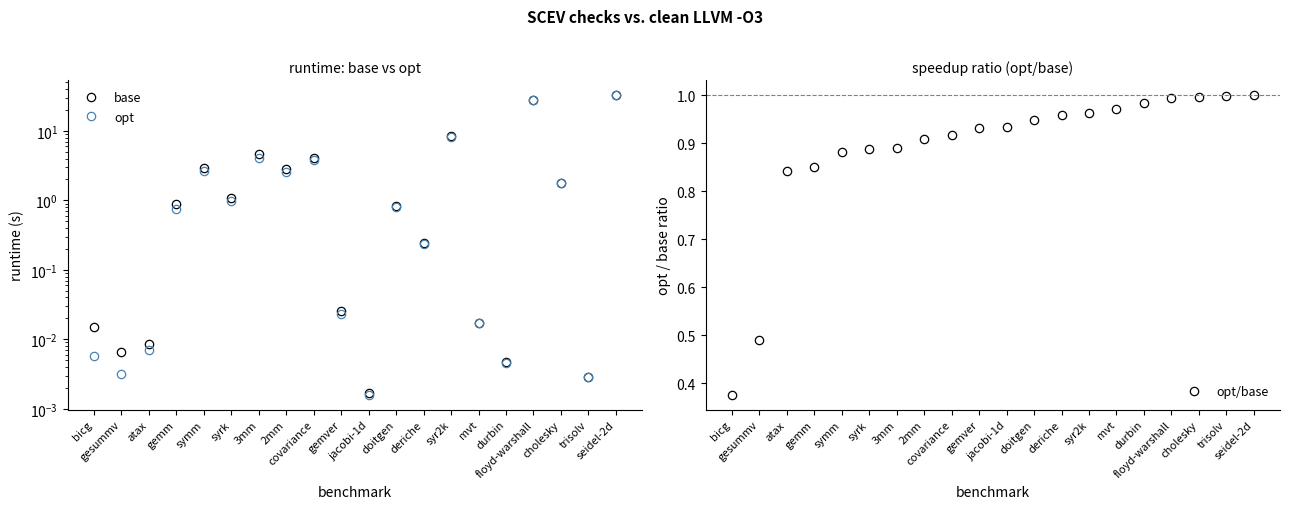

Does the chart have visible grid lines?

No